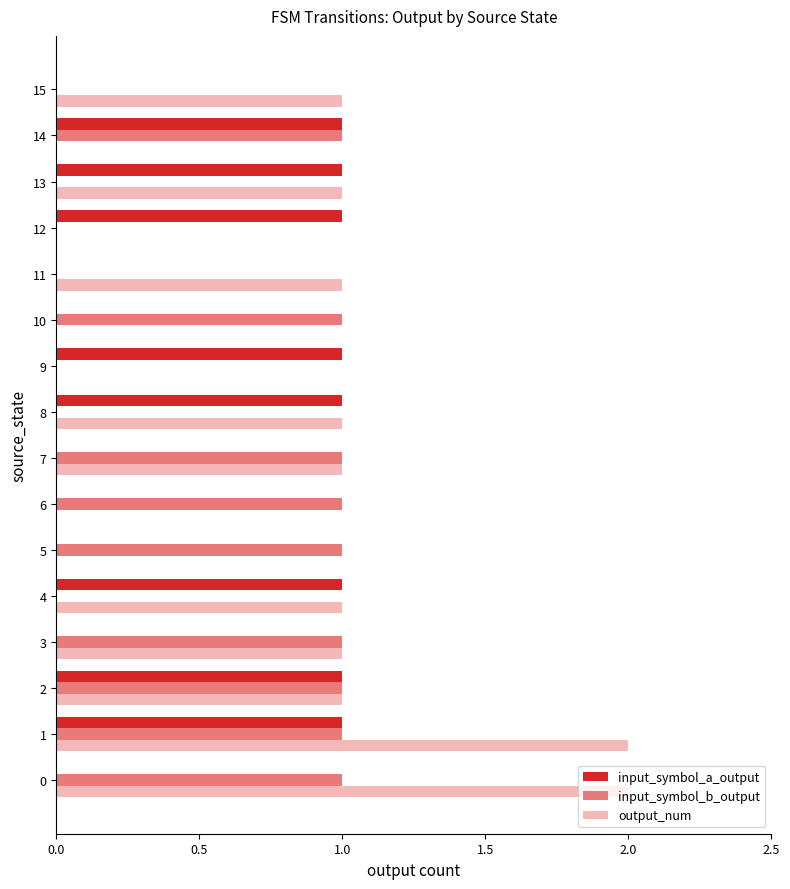

What is the sum of all output_num values?

12